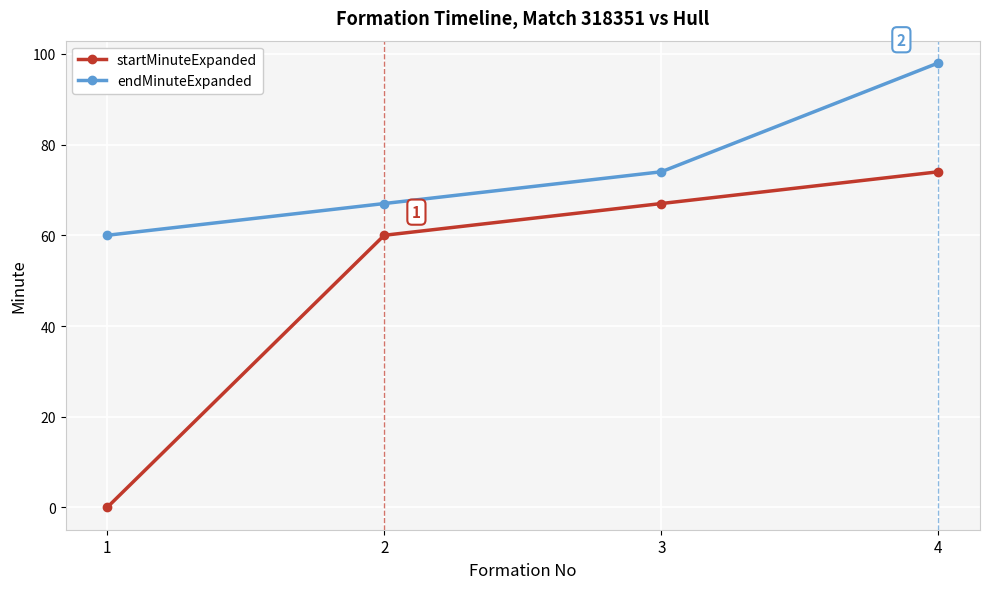

At how many categories does at least one series exceed 20?

4